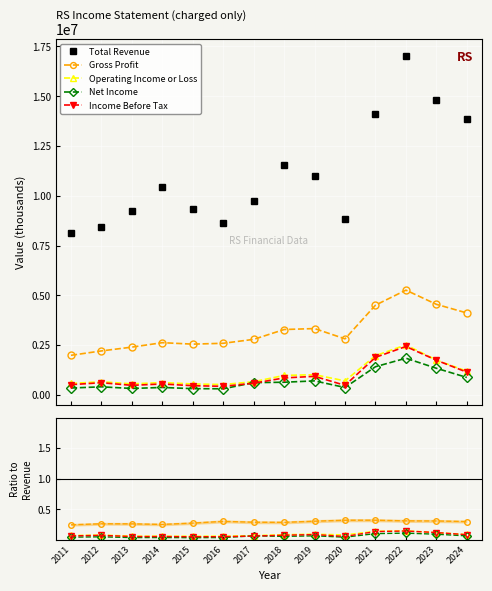

The Net Income series shows 0.1 at 2017. True or false?

True